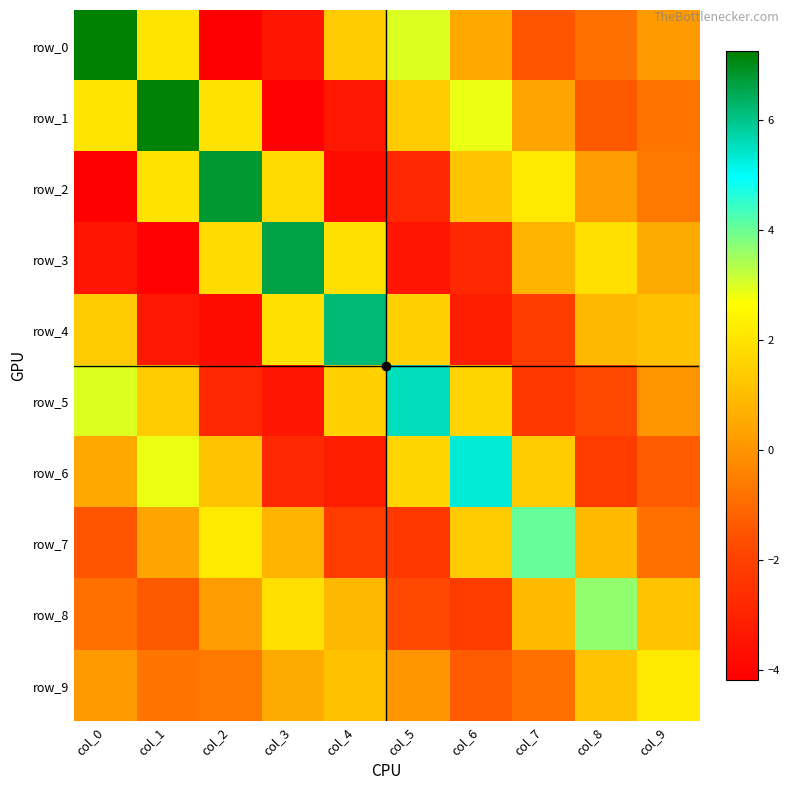

Which has a higher value, col_4 or col_3?

col_4